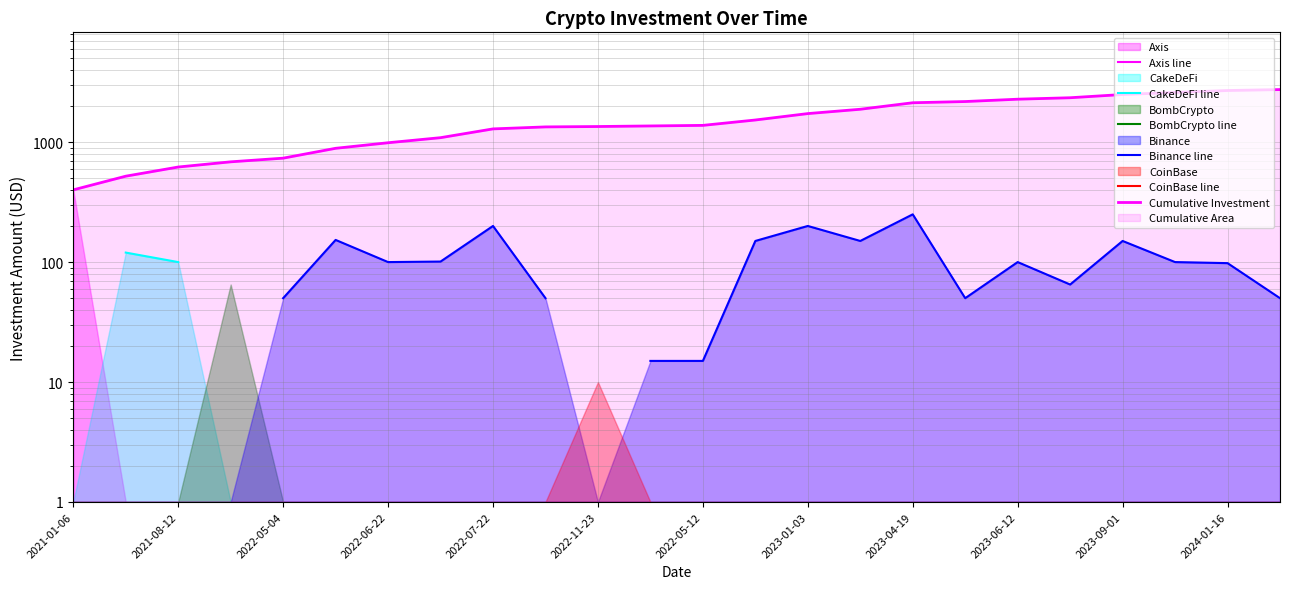

Which series has the widest spread of values?

Cumulative Investment